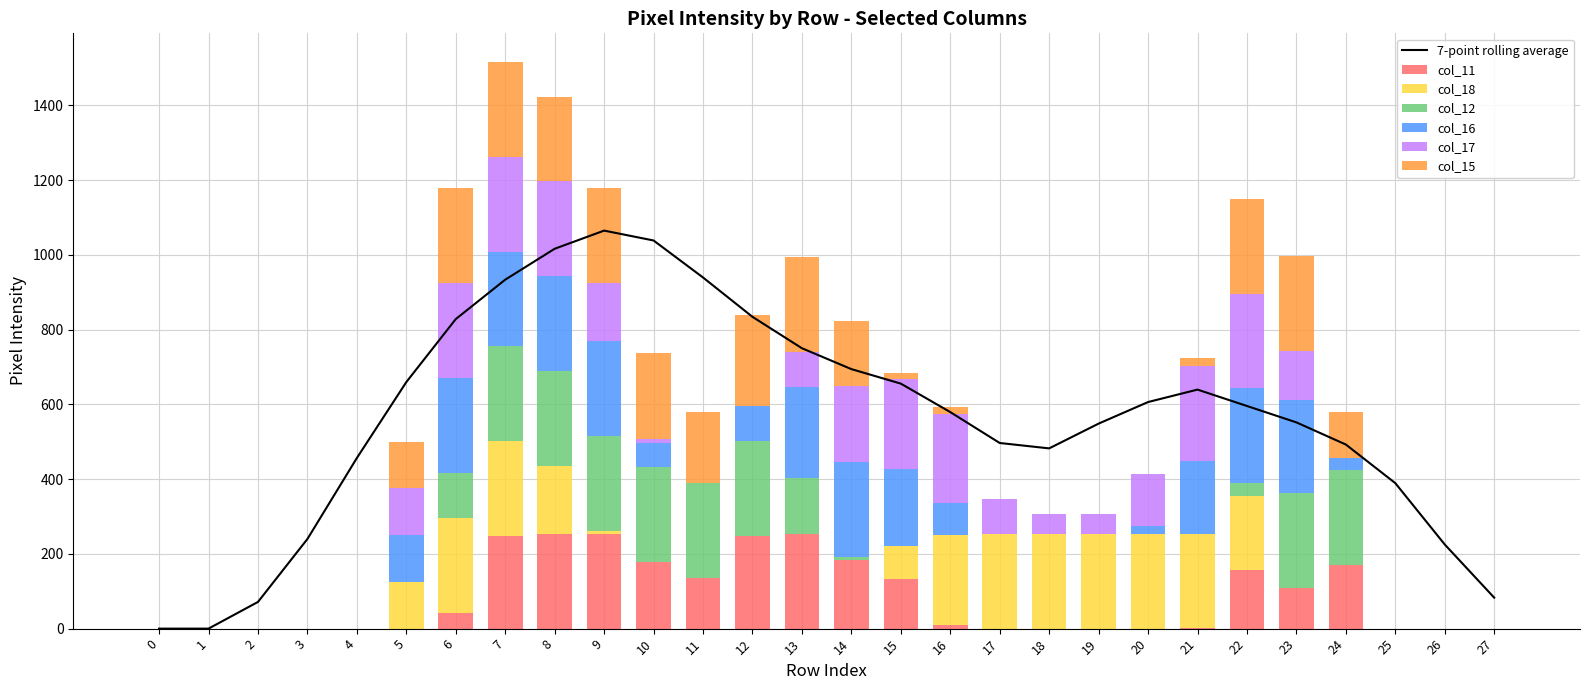

How many data points in col_16 are less than 65?

14